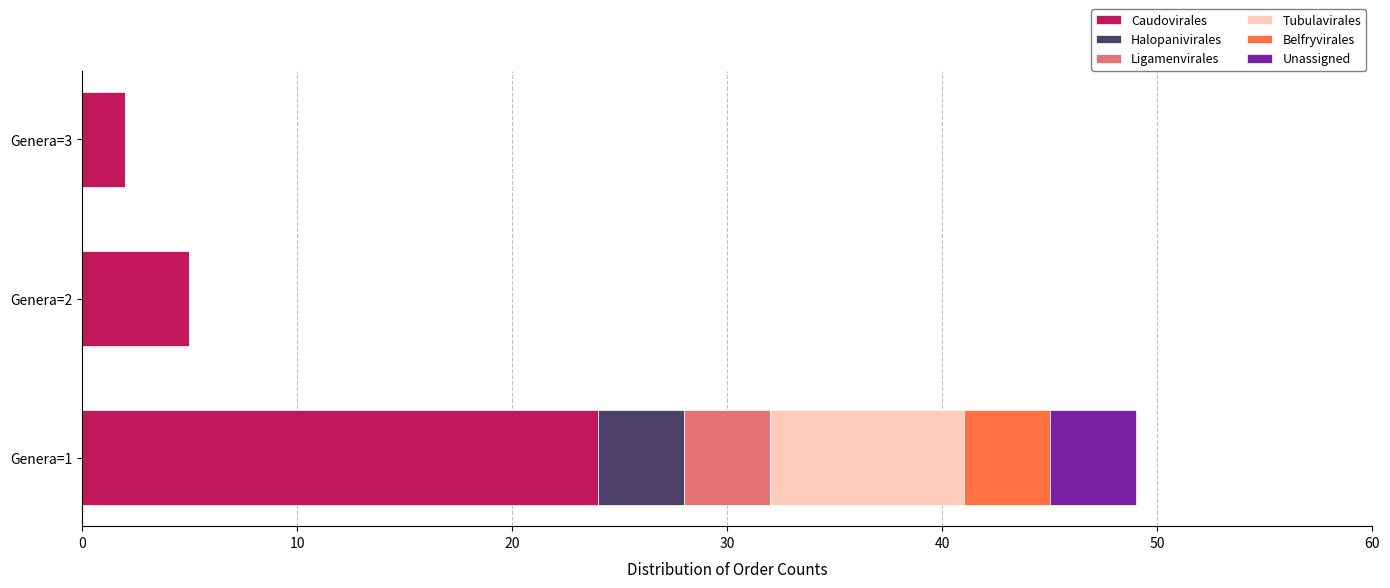

Count the number of data series in this chart.

6